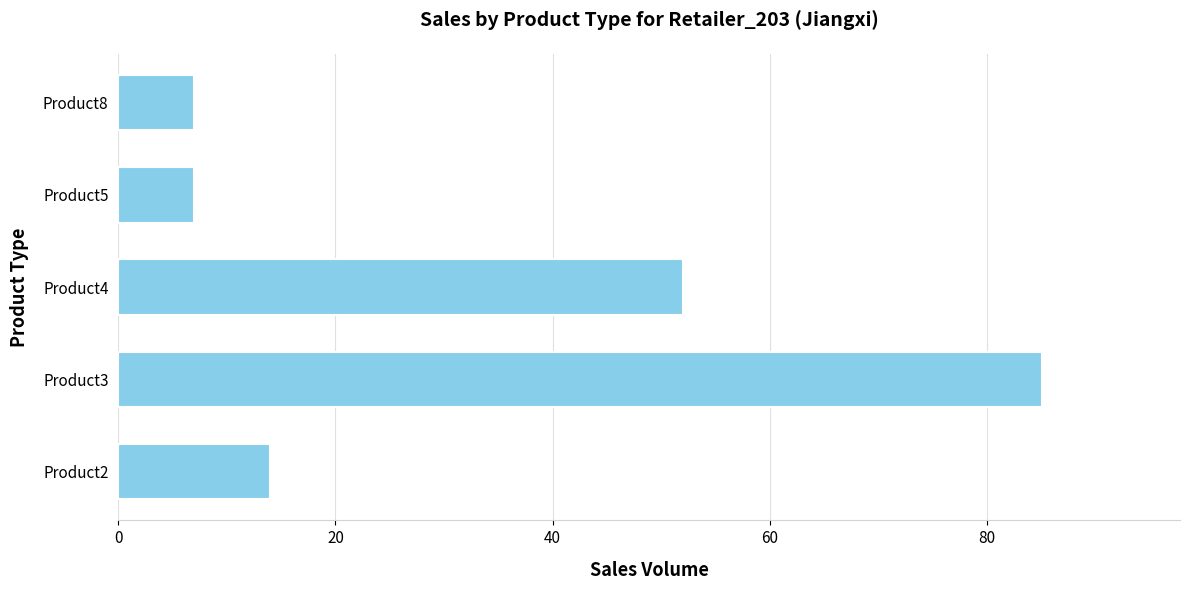

What is the difference between the maximum and minimum values?

78